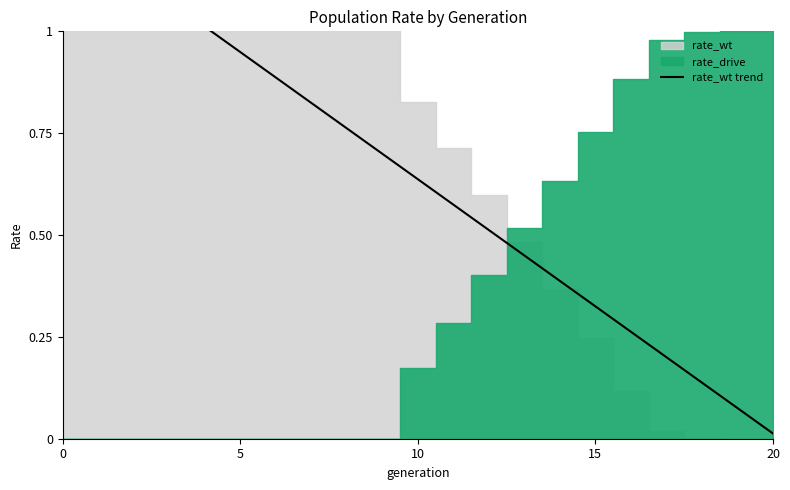

True or false: rate_has_drive has more than 0 interior local peaks.

False